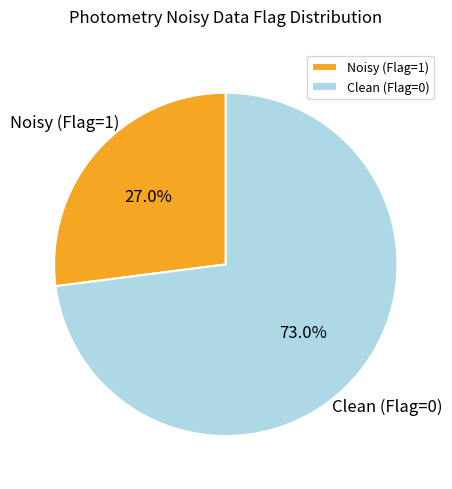

Does any single category account for the majority?

Yes